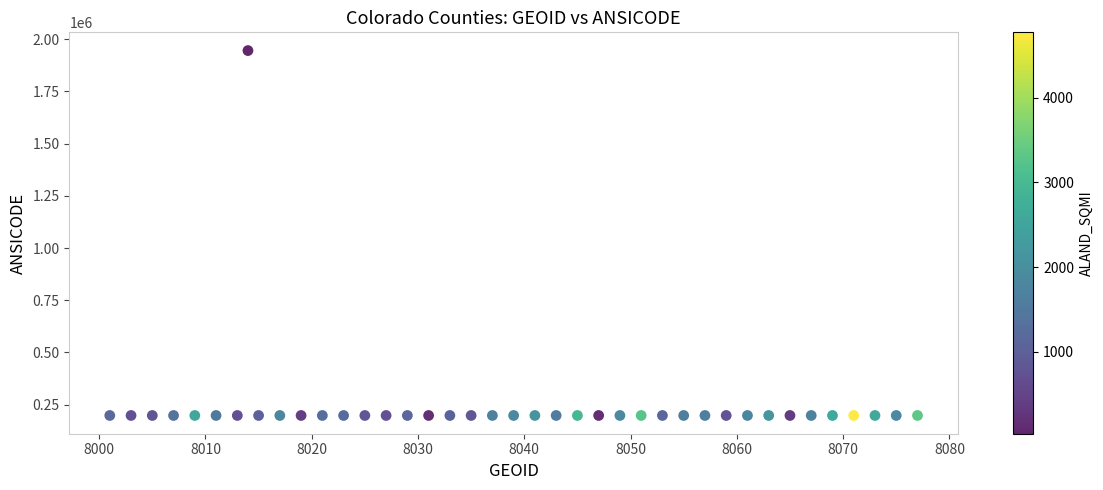

What is the range of Y values (max minus min)?

1747765